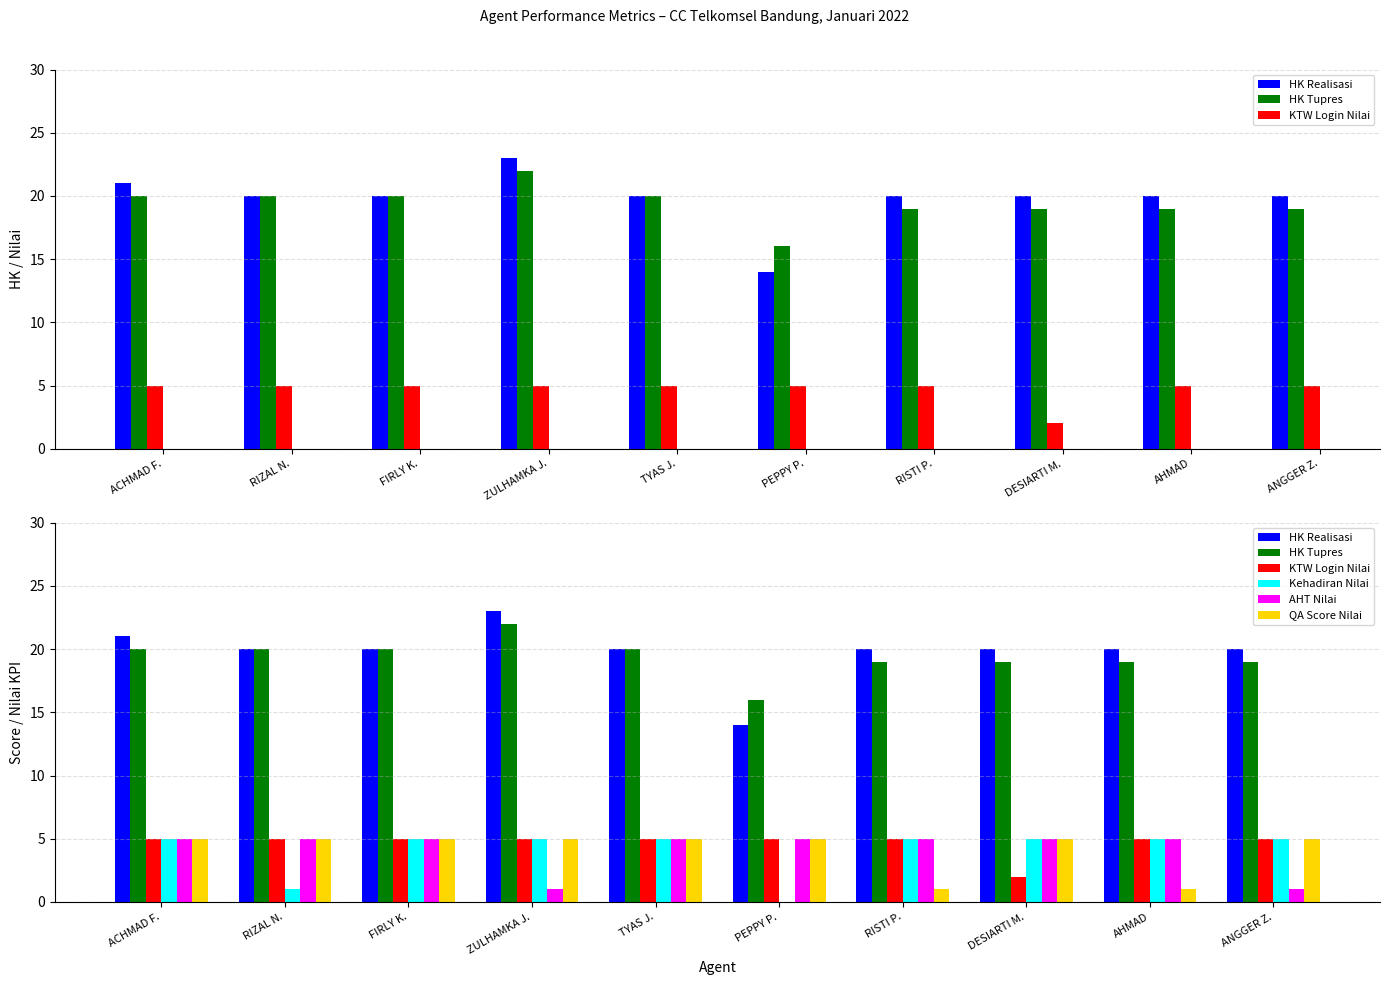

True or false: QA Score Nilai has a value of 7 at ACHMAD F..

False